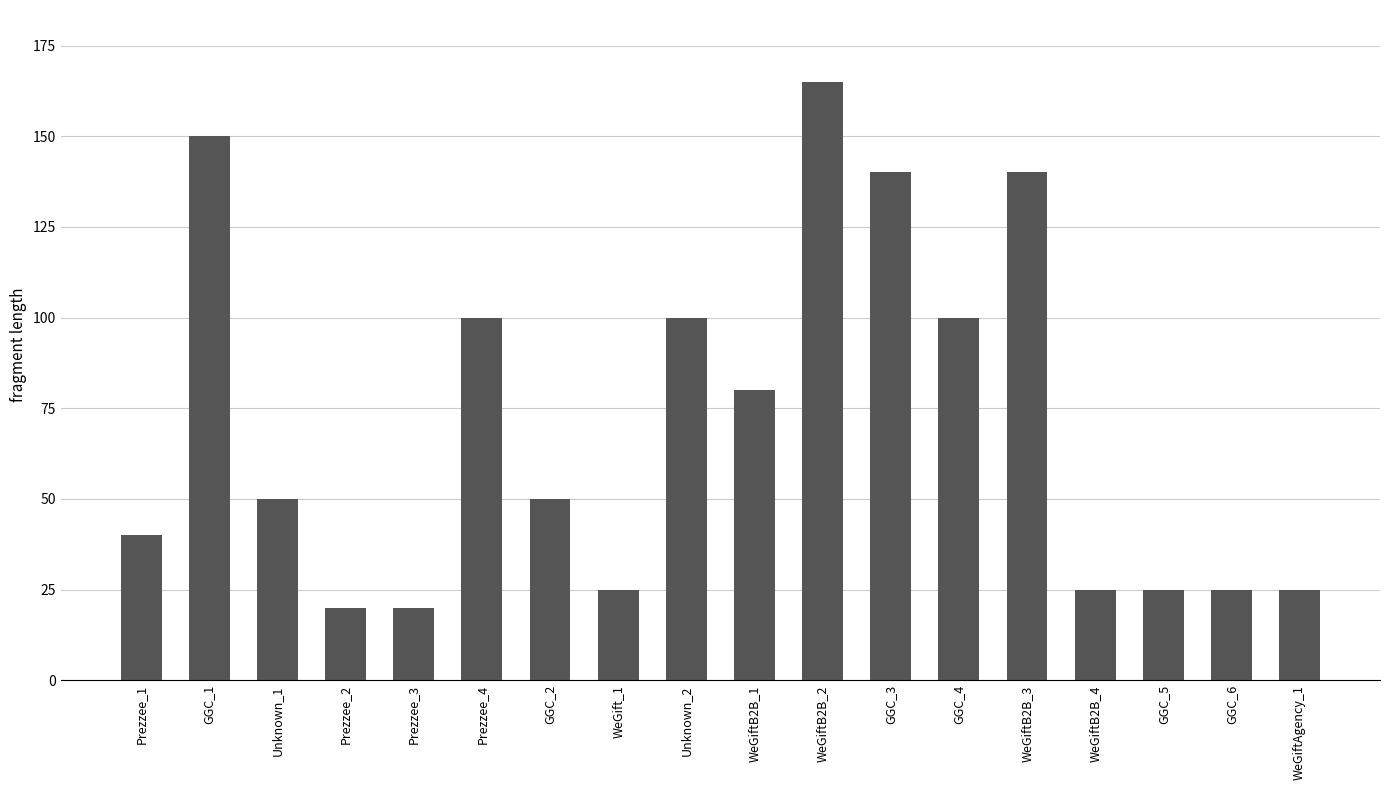

Which label corresponds to the largest value in the chart?

WeGiftB2B_2